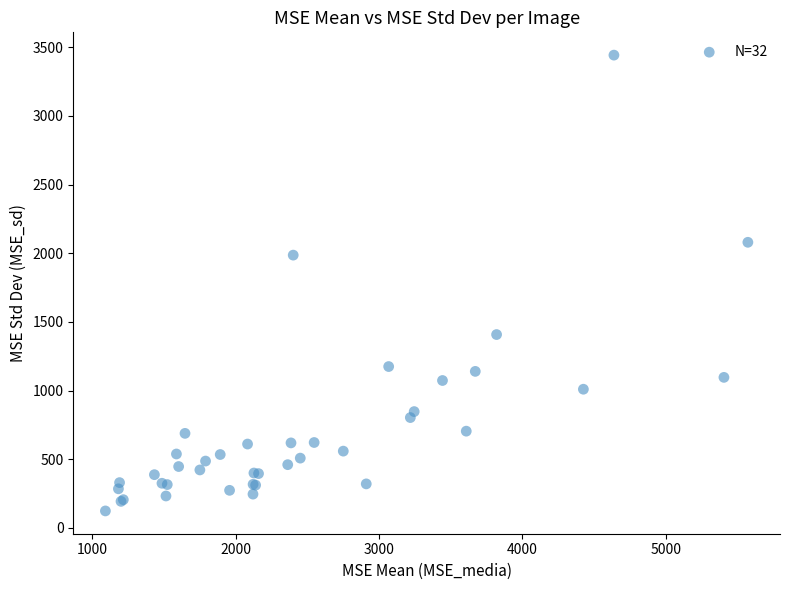

What Y value in the scatter plot is closest to 1783?

1986.5